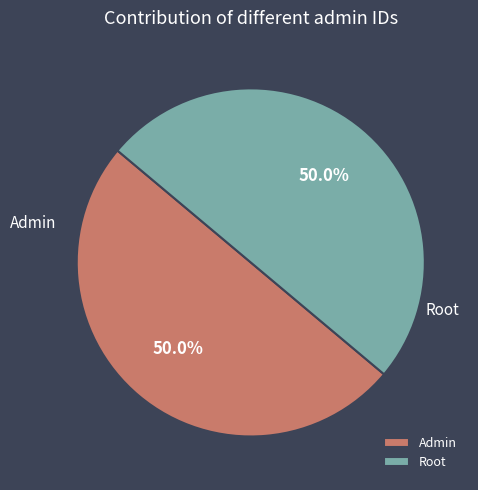

Is the sum of Root and Admin greater than half?

Yes